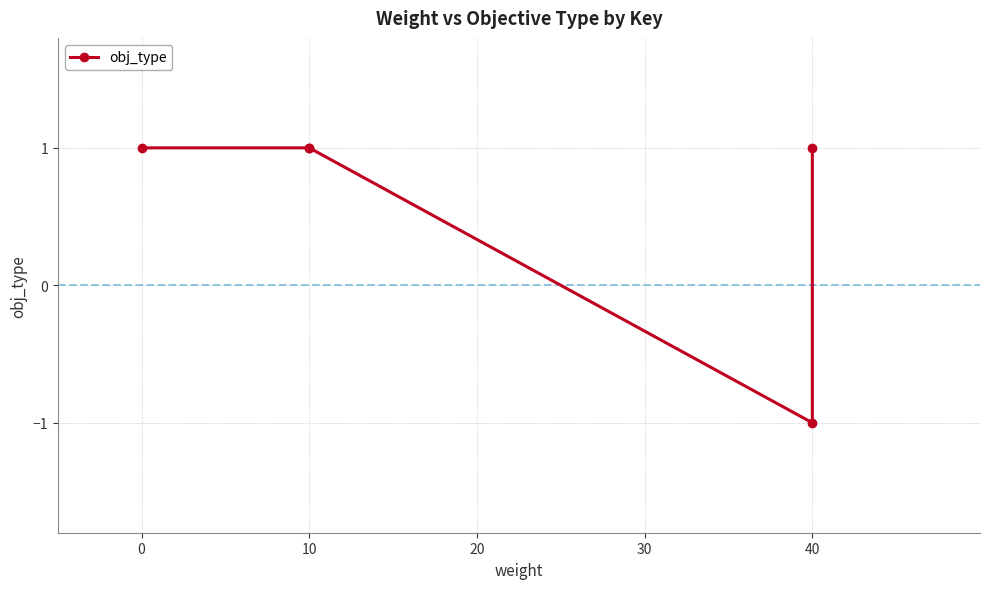

True or false: the data shows -2 at 40.

False